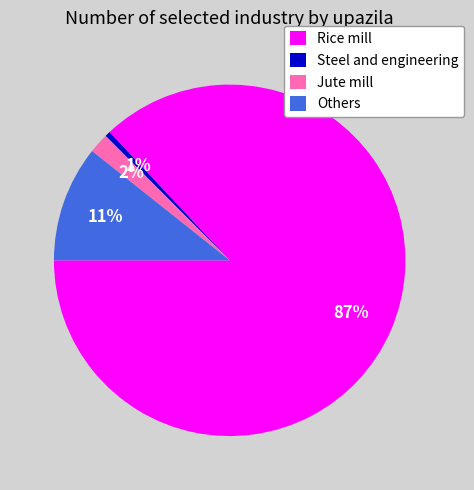

To the nearest percent, what percentage of the pie is Steel and engineering?

1%